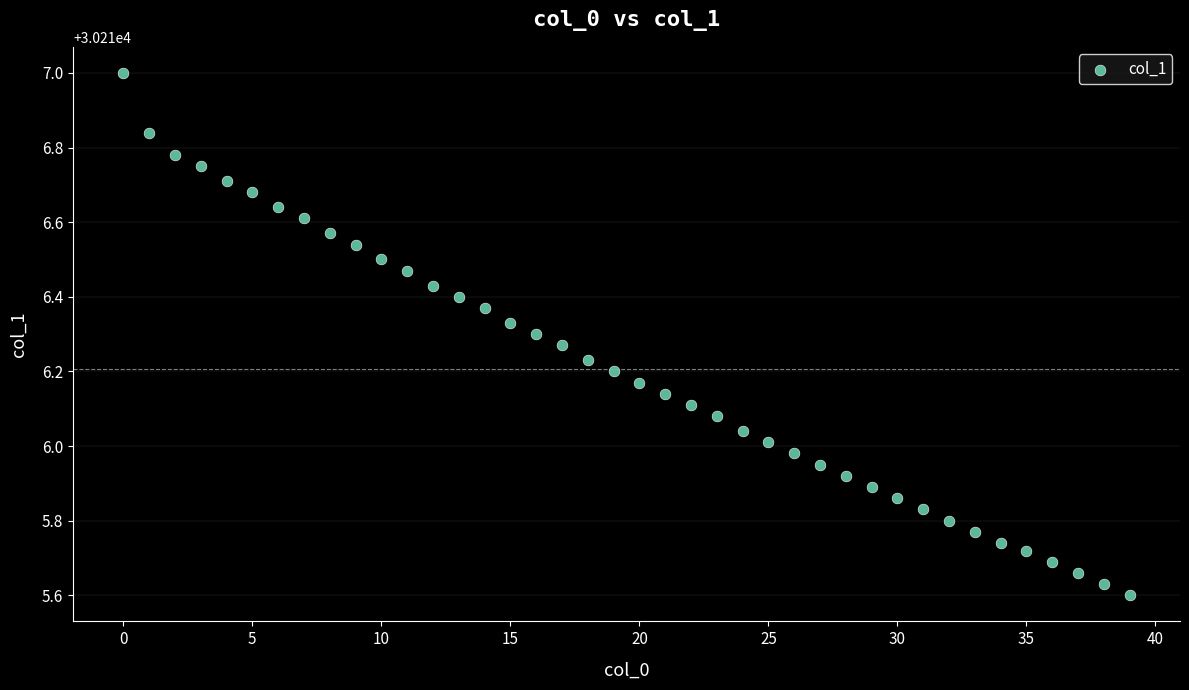

What is the range of Y values (max minus min)?

1.4